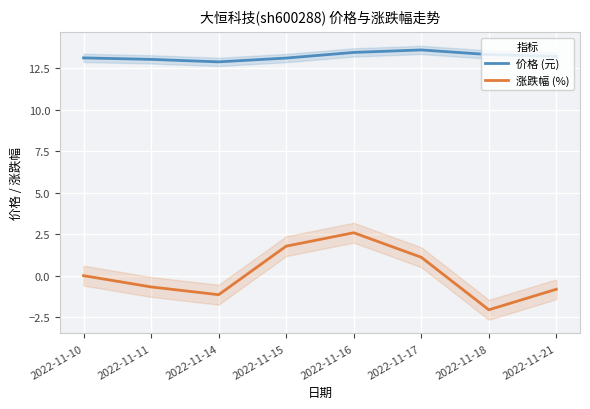

At which label does 涨跌幅 (%) first exceed 0?

2022-11-15